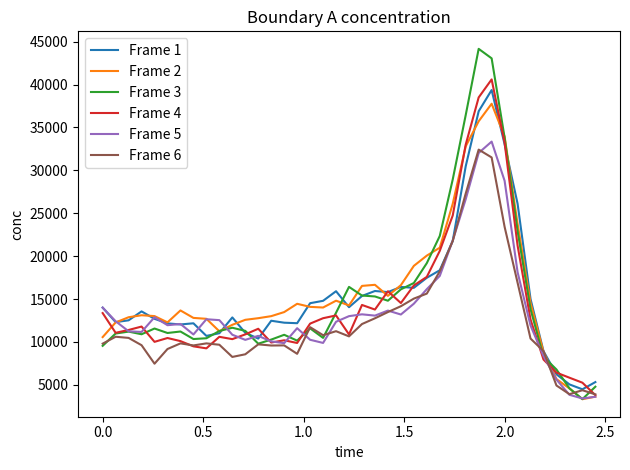

Which series has the widest spread of values?

Frame 3